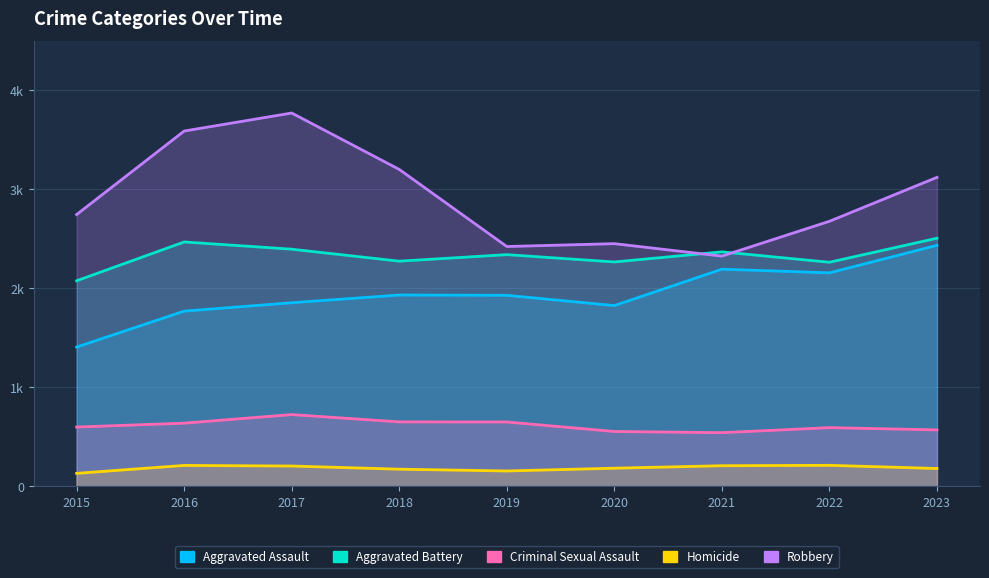

In Homicide, how many points are lower than both neighbors (excluding endpoints)?

1